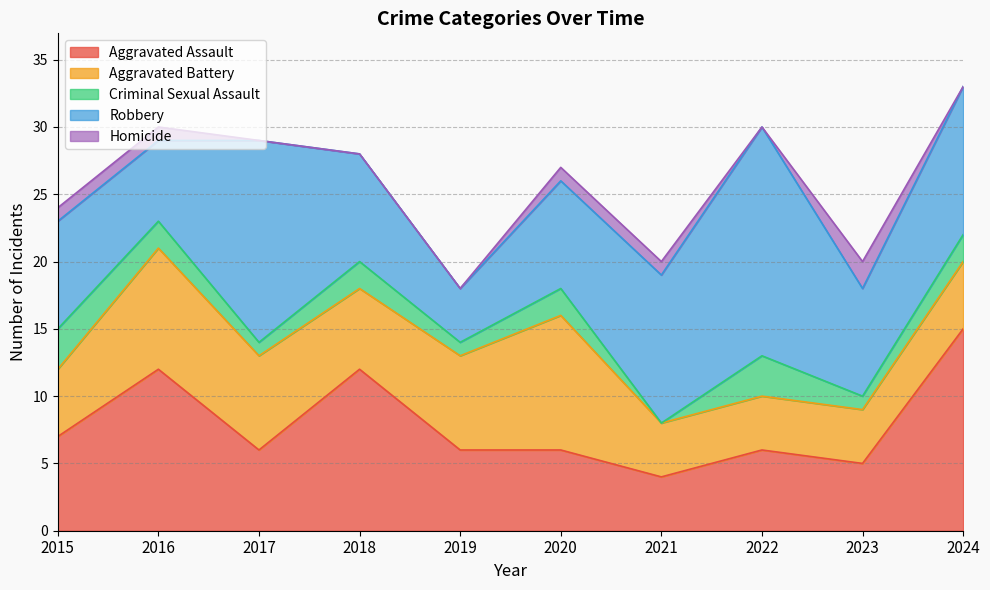

Reading left to right, list all the values displayed in this chart.

Aggravated Assault: 2015=7	2016=12	2017=6	2018=12	2019=6	2020=6	2021=4	2022=6	2023=5	2024=15
Aggravated Battery: 2015=5	2016=9	2017=7	2018=6	2019=7	2020=10	2021=4	2022=4	2023=4	2024=5
Criminal Sexual Assault: 2015=3	2016=2	2017=1	2018=2	2019=1	2020=2	2021=0	2022=3	2023=1	2024=2
Robbery: 2015=8	2016=6	2017=15	2018=8	2019=4	2020=8	2021=11	2022=17	2023=8	2024=11
Homicide: 2015=1	2016=1	2017=0	2018=0	2019=0	2020=1	2021=1	2022=0	2023=2	2024=0